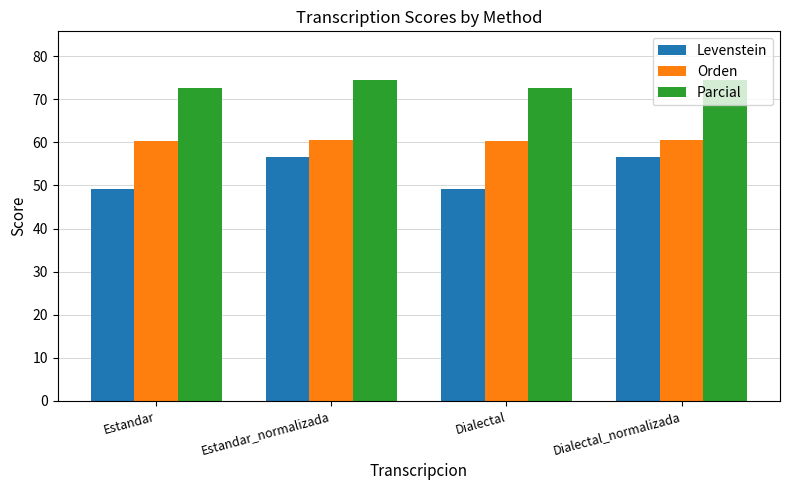

Which series has the largest total across all categories?

Parcial